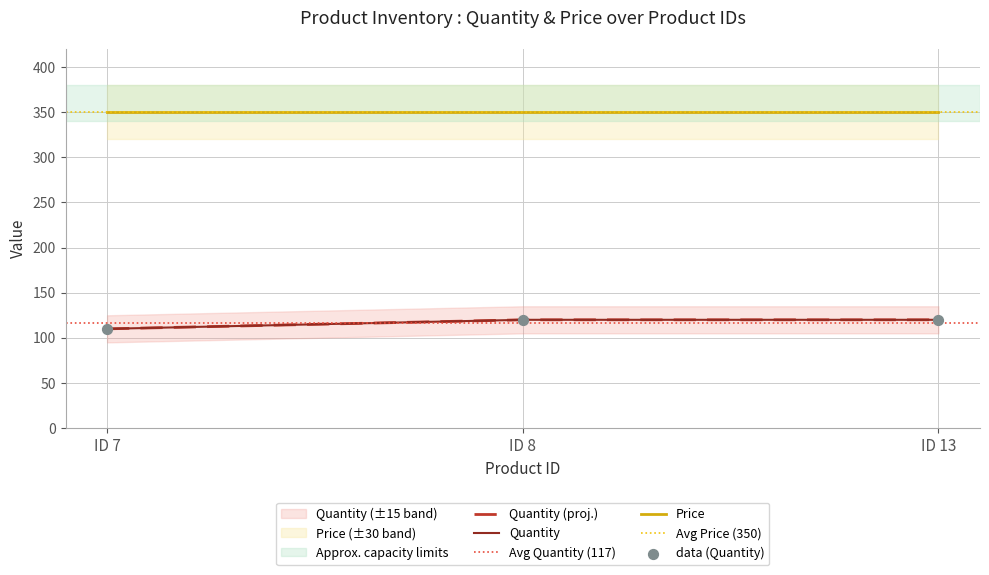

What is the change in value from ID 7 to ID 8?

+10